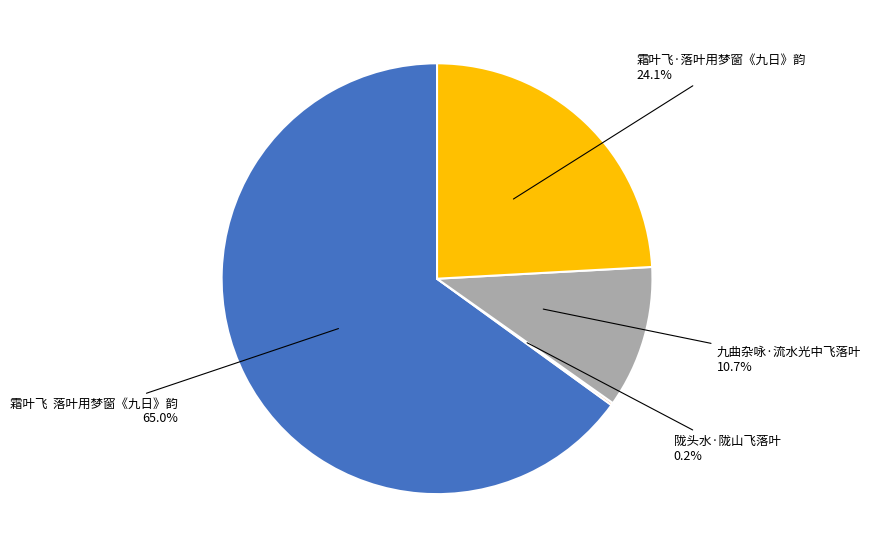

To the nearest percent, what is the average slice percentage?

25%